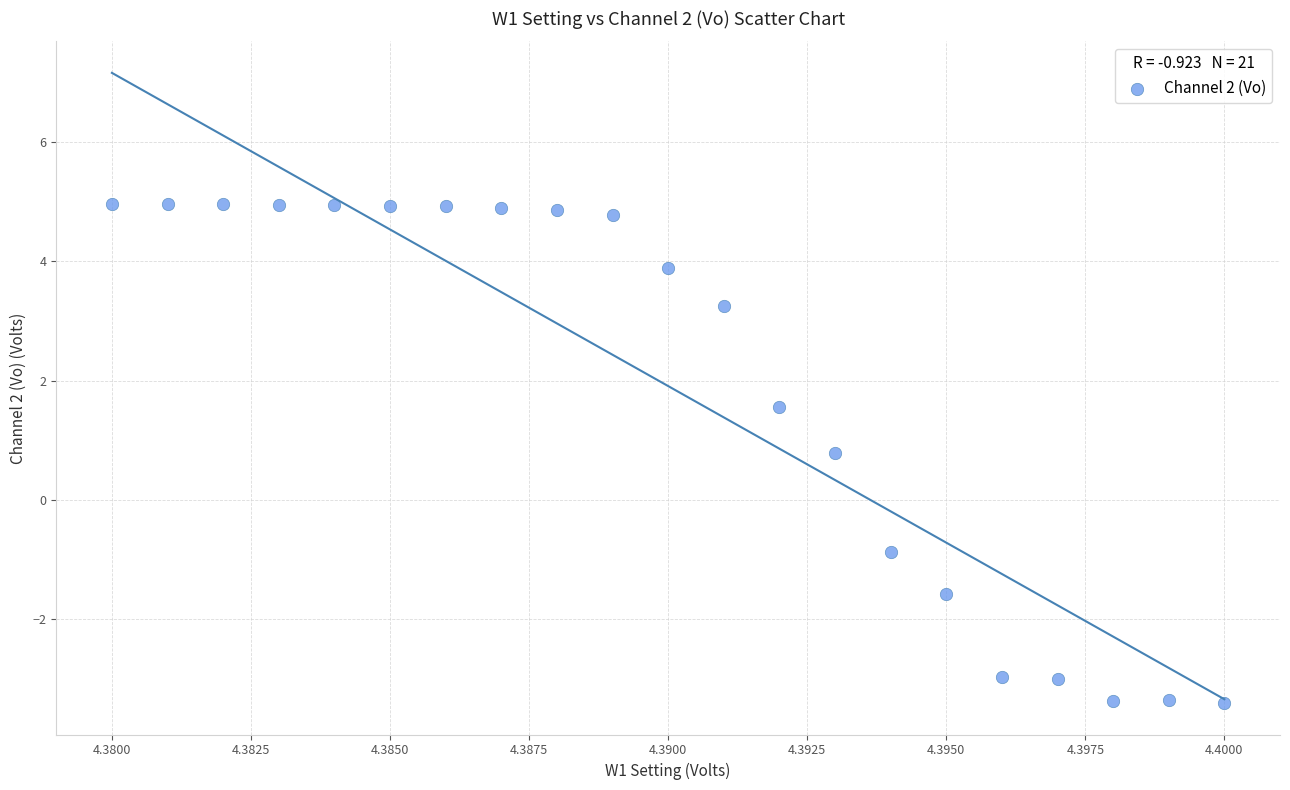

What is the range of Y values (max minus min)?

8.4